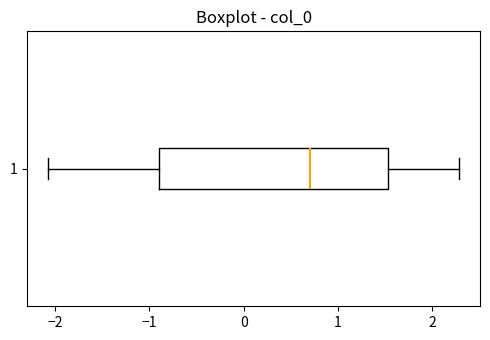

Read this box plot against the x-axis: the position of the median line, the range covered by the box, and the ends of both whiskers. The values are not printed on the chart, so give them approximately, as read against the axis.

median 0.7, box -0.9 to 1.5, whiskers -2.1 to 2.3